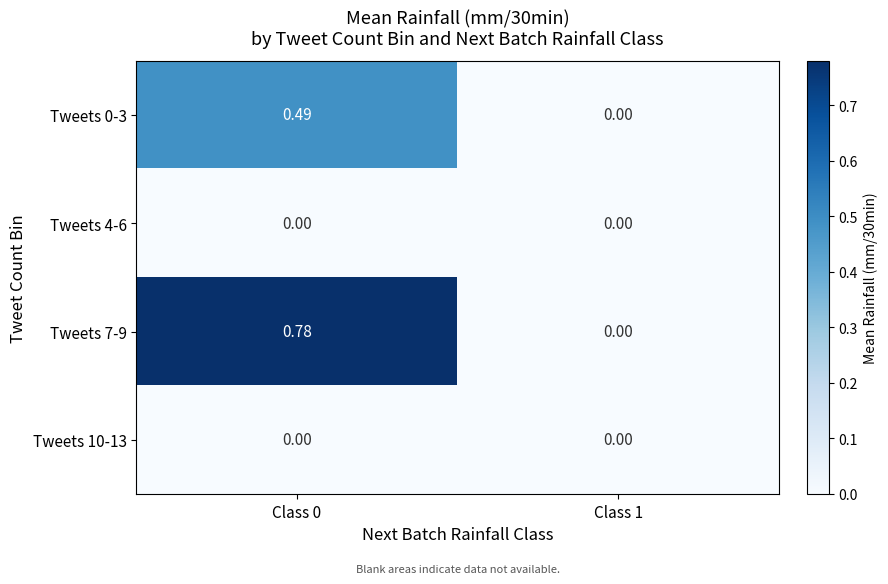

What is the total value across all series at Class 0?

1.3